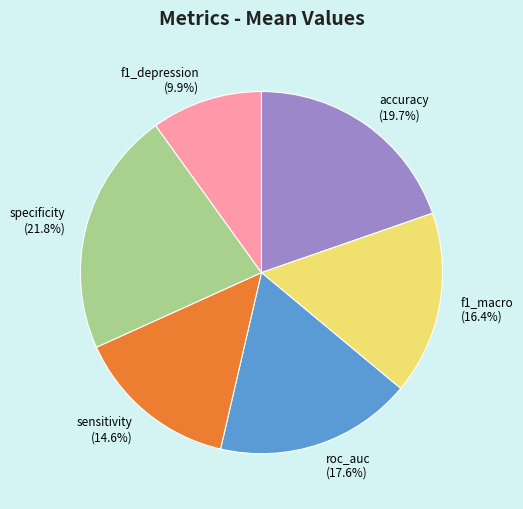

Which has a higher value, roc_auc or accuracy?

accuracy